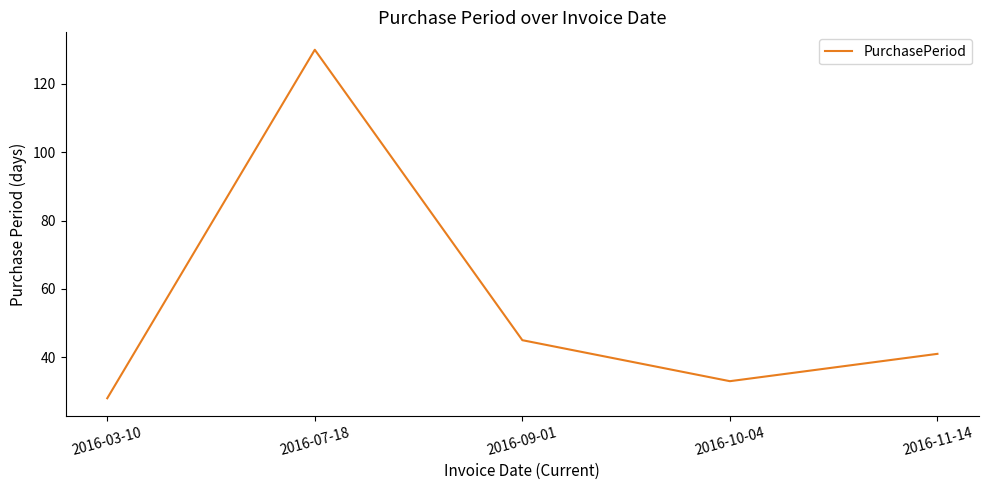

The value at 2016-09-01 is 72. True or false?

False